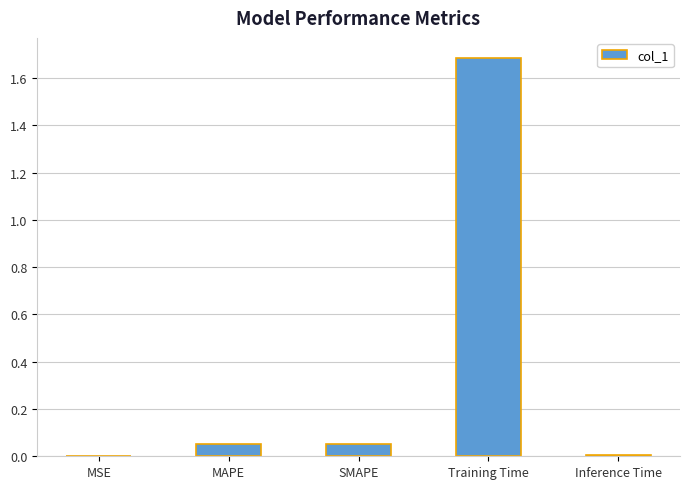

What is the approximate value at Training Time?

1.7